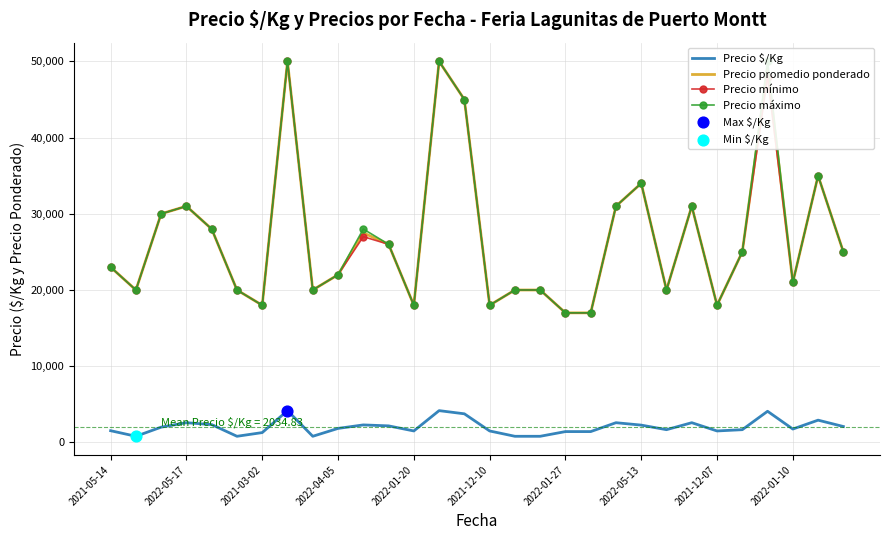

Which series contains the highest Y value?

Precio promedio ponderado